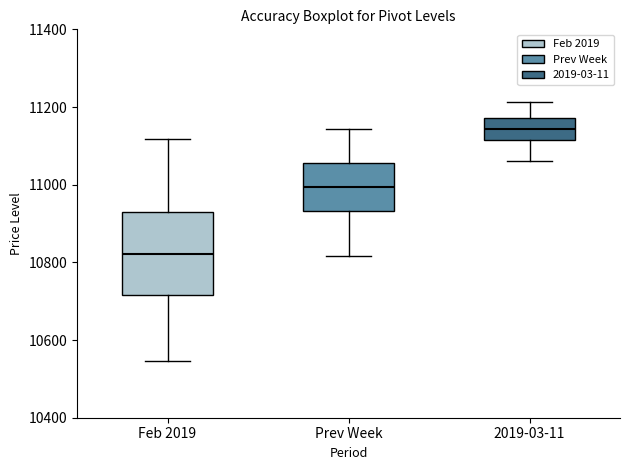

Which box has the lowest median line?

Feb 2019